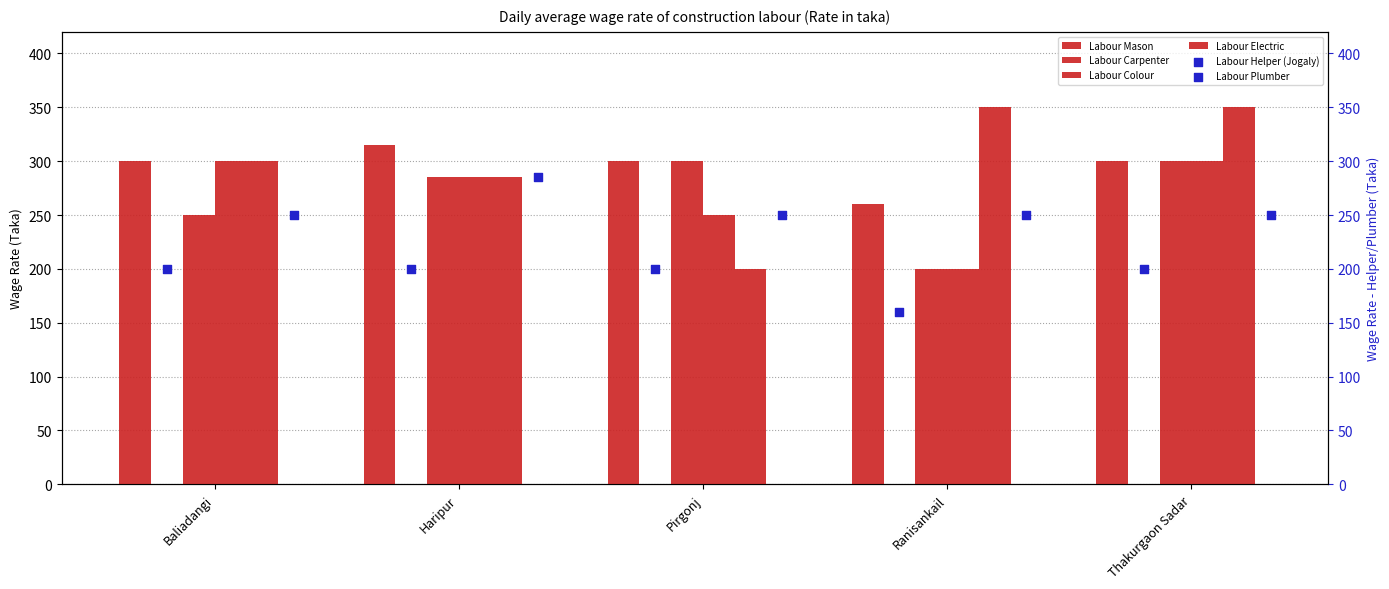

What is the total value across all series at Haripur?

1655